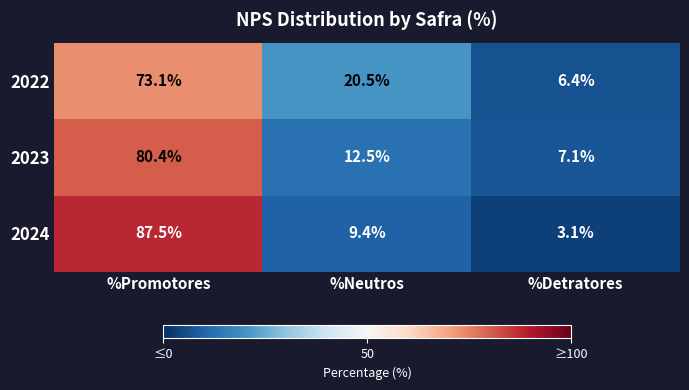

Rank the series at %Detratores from lowest to highest value.

2024, 2022, 2023